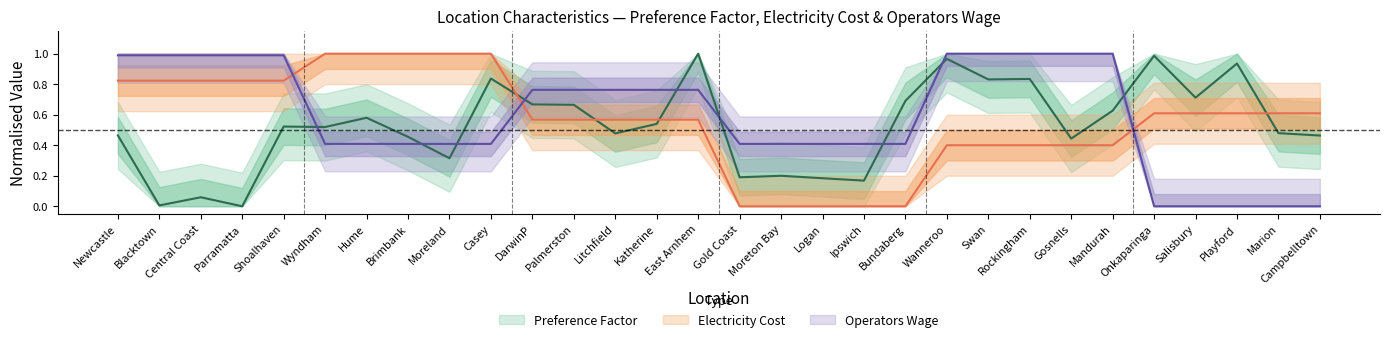

How many lines are shown in the chart?

3